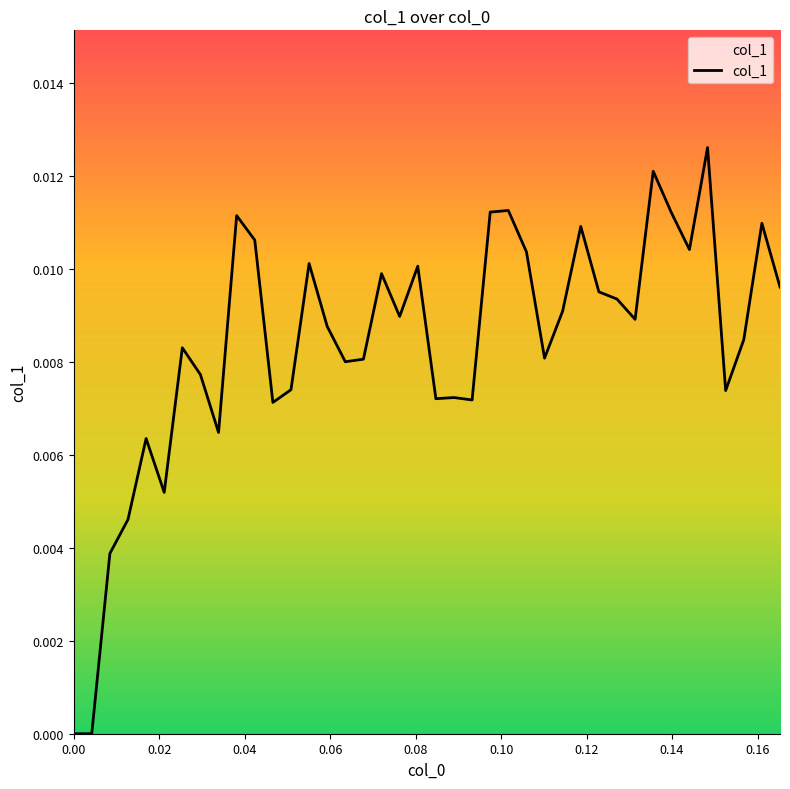

True or false: the data has more than 2 interior local peaks.

True